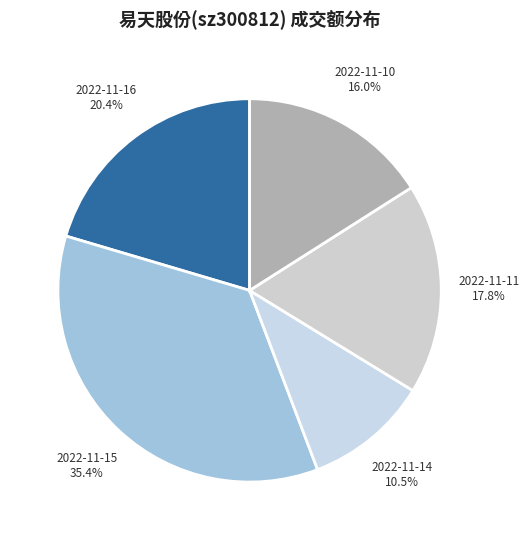

Between 2022-11-16 and 2022-11-10, which is larger?

2022-11-16